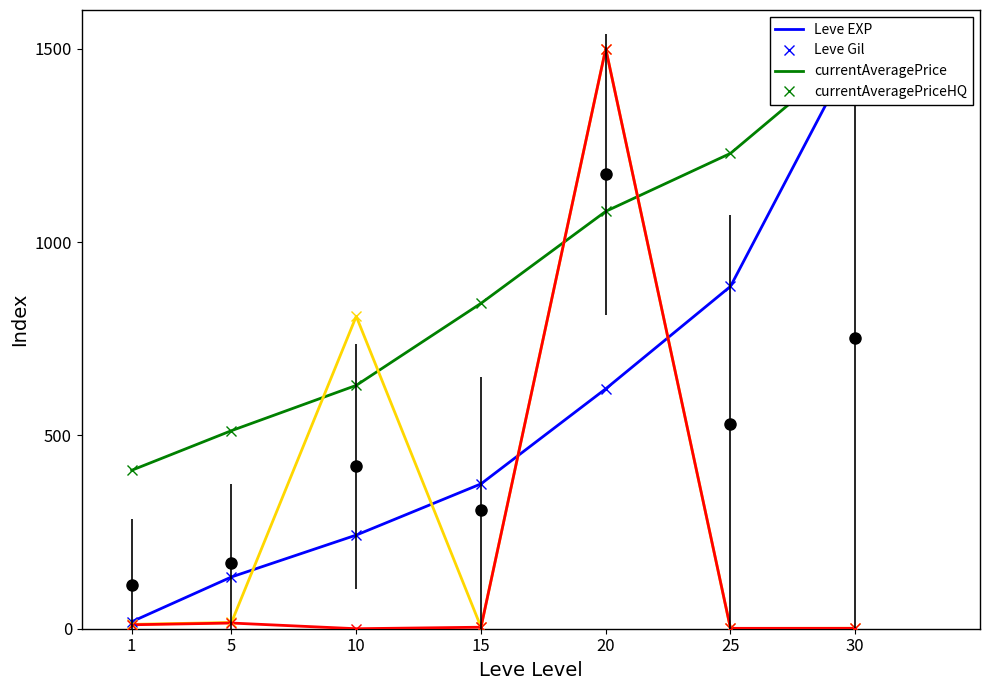

True or false: Leve Gil and currentAveragePriceHQ intersect in this chart.

True